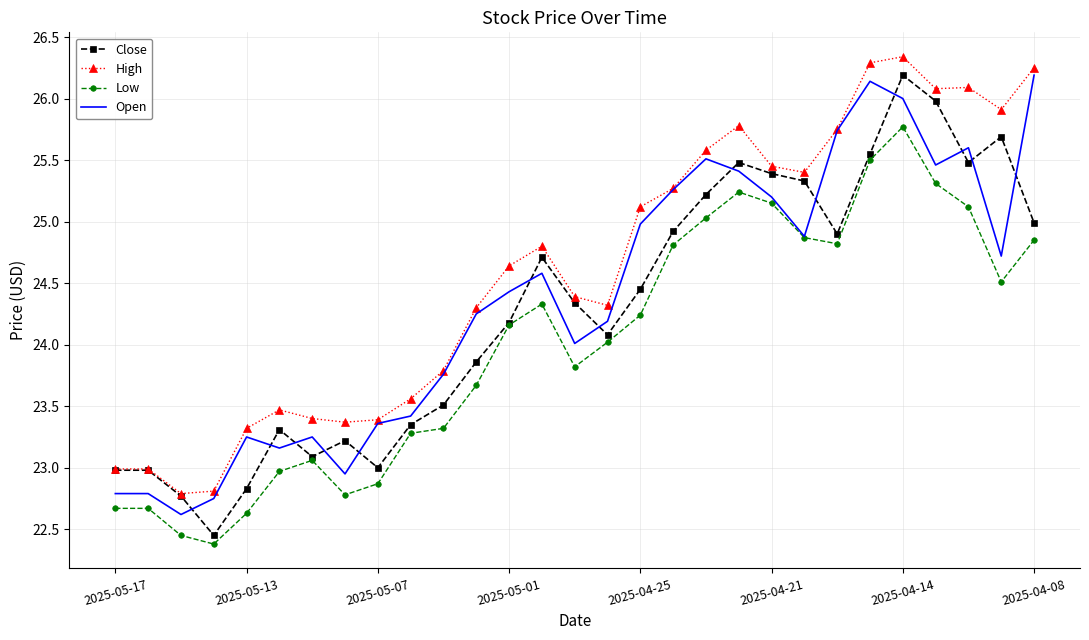

True or false: High and Low cross at least once.

False